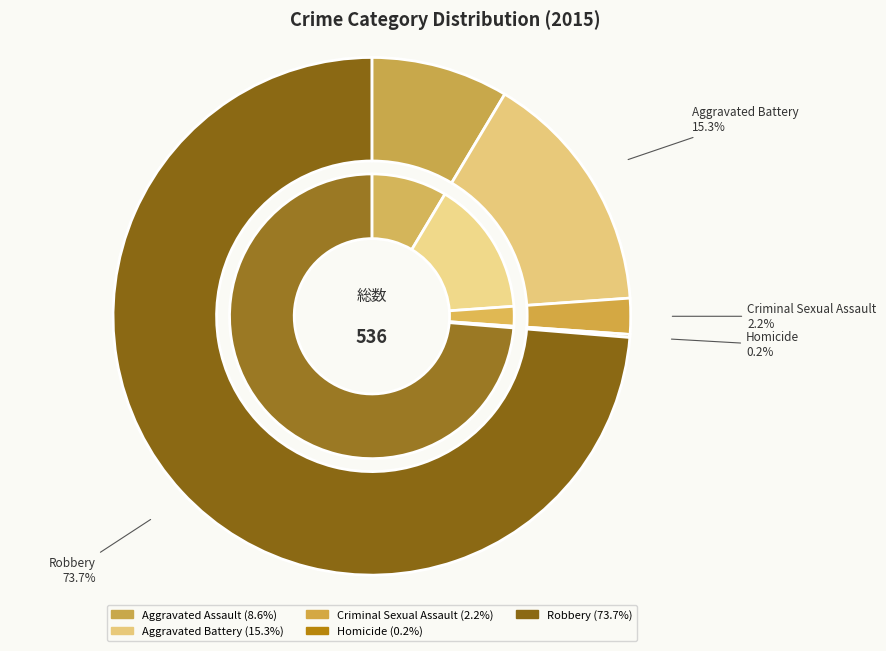

What percentage is the Aggravated Battery slice, to the nearest percent?

15%